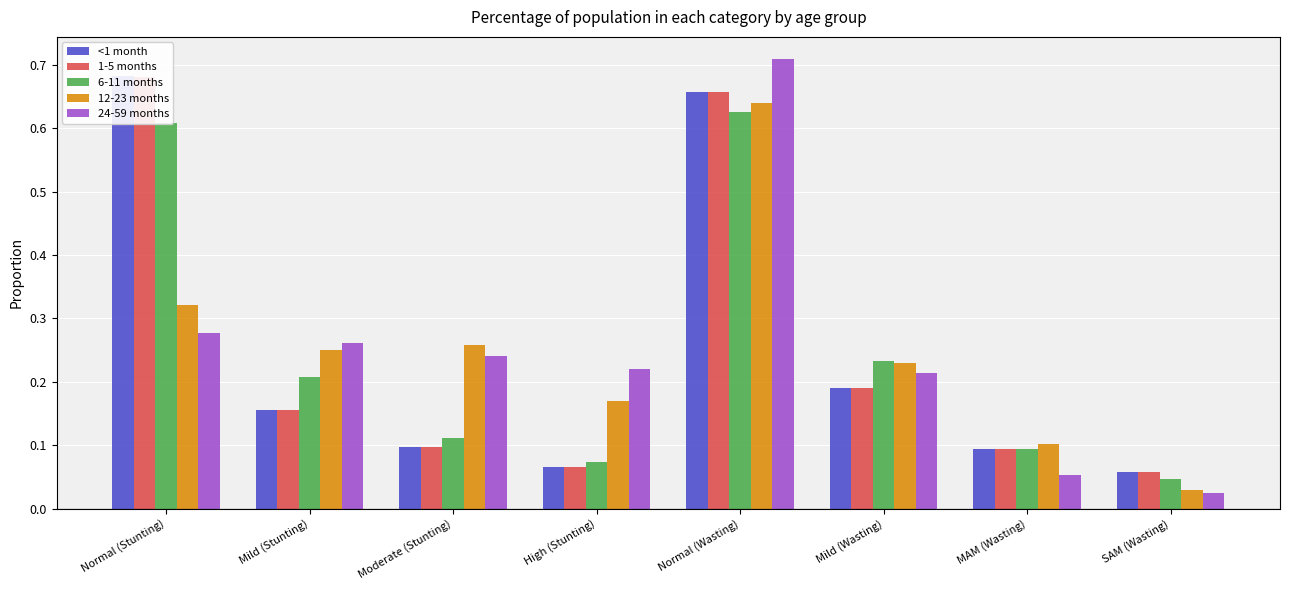

Reading left to right, what are all the values shown in this chart?

<1 month: Normal (Stunting)=0.7	Mild (Stunting)=0.2	Moderate (Stunting)=0.1	High (Stunting)=0.1	Normal (Wasting)=0.7	Mild (Wasting)=0.2	MAM (Wasting)=0.1	SAM (Wasting)=0.1
1-5 months: Normal (Stunting)=0.7	Mild (Stunting)=0.2	Moderate (Stunting)=0.1	High (Stunting)=0.1	Normal (Wasting)=0.7	Mild (Wasting)=0.2	MAM (Wasting)=0.1	SAM (Wasting)=0.1
6-11 months: Normal (Stunting)=0.6	Mild (Stunting)=0.2	Moderate (Stunting)=0.1	High (Stunting)=0.1	Normal (Wasting)=0.6	Mild (Wasting)=0.2	MAM (Wasting)=0.1	SAM (Wasting)=0.0
12-23 months: Normal (Stunting)=0.3	Mild (Stunting)=0.2	Moderate (Stunting)=0.3	High (Stunting)=0.2	Normal (Wasting)=0.6	Mild (Wasting)=0.2	MAM (Wasting)=0.1	SAM (Wasting)=0.0
24-59 months: Normal (Stunting)=0.3	Mild (Stunting)=0.3	Moderate (Stunting)=0.2	High (Stunting)=0.2	Normal (Wasting)=0.7	Mild (Wasting)=0.2	MAM (Wasting)=0.1	SAM (Wasting)=0.0